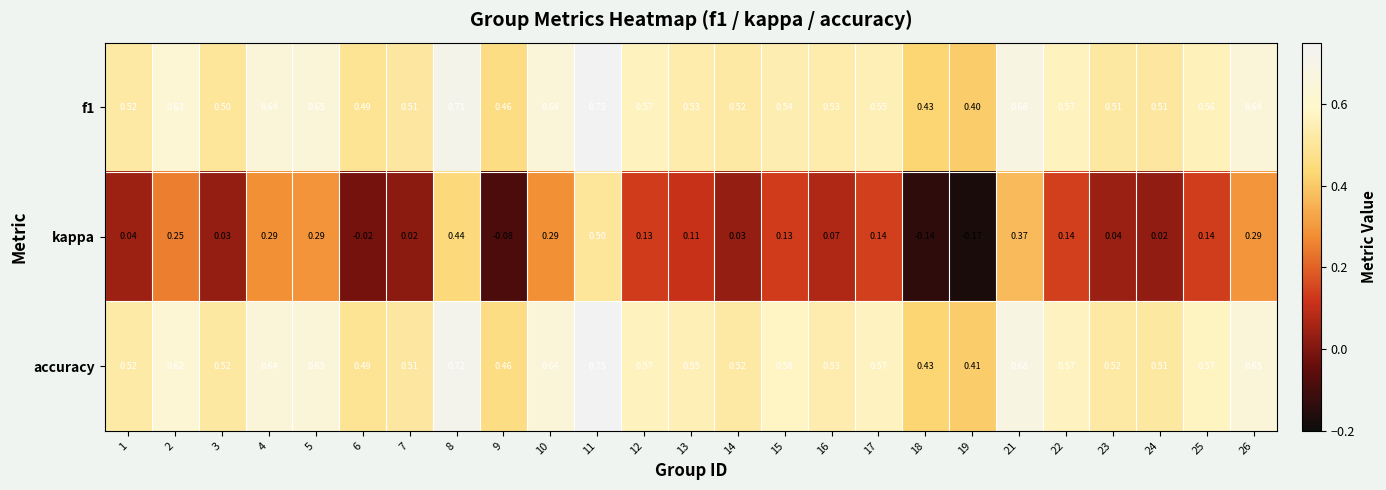

Which series has the largest total across all categories?

accuracy